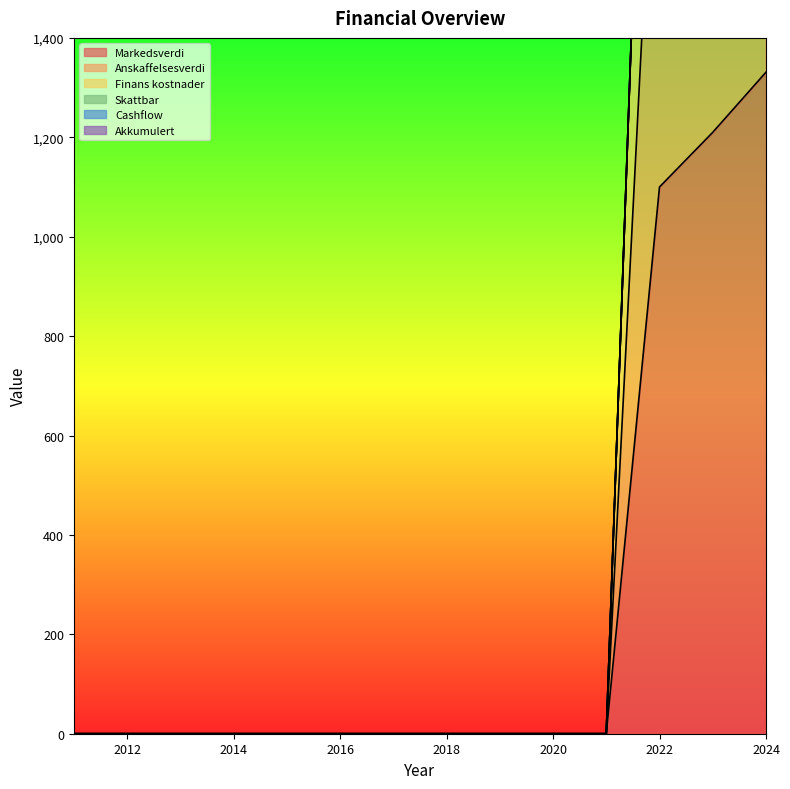

At which label does Markedsverdi reach its peak?

2024